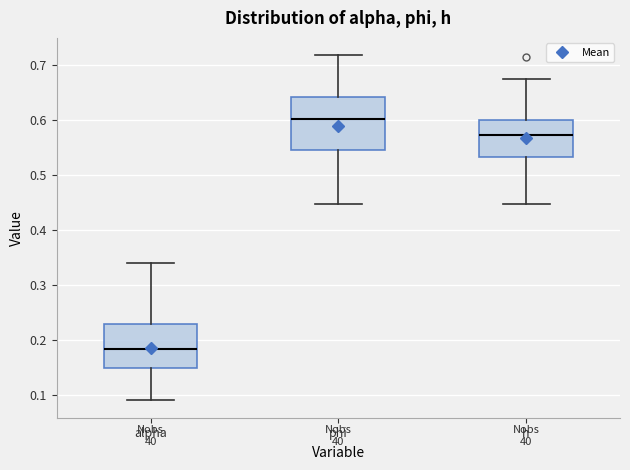

Reading left to right, transcribe this box plot: for each box, give where its median line is, the range the box spans, and where its two whiskers end, as read against the y-axis. The values are not printed on the chart, so give them approximately, as read against the axis.

alpha: median 0.18, box 0.15 to 0.23, whiskers 0.09 to 0.34
phi: median 0.60, box 0.55 to 0.64, whiskers 0.45 to 0.72
h: median 0.57, box 0.53 to 0.60, whiskers 0.45 to 0.67